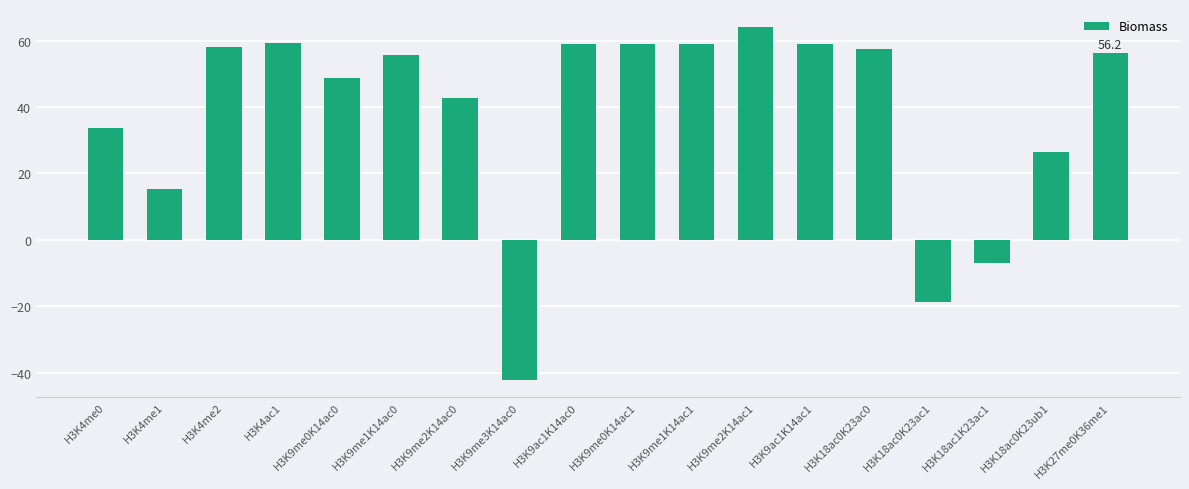

At which label does the data first exceed 56?

H3K4me2